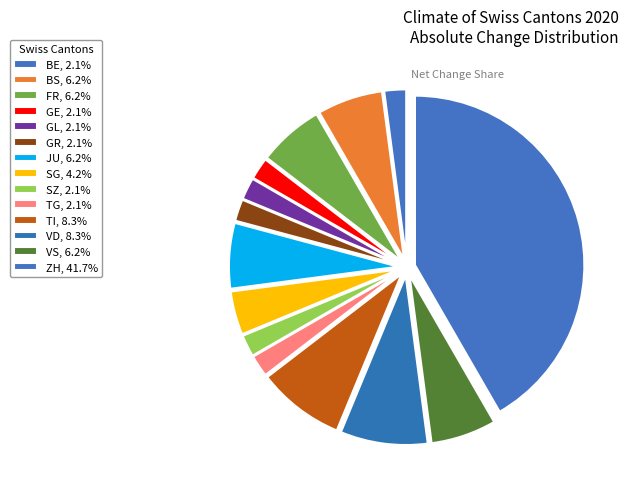

How many segments does this pie chart have?

14